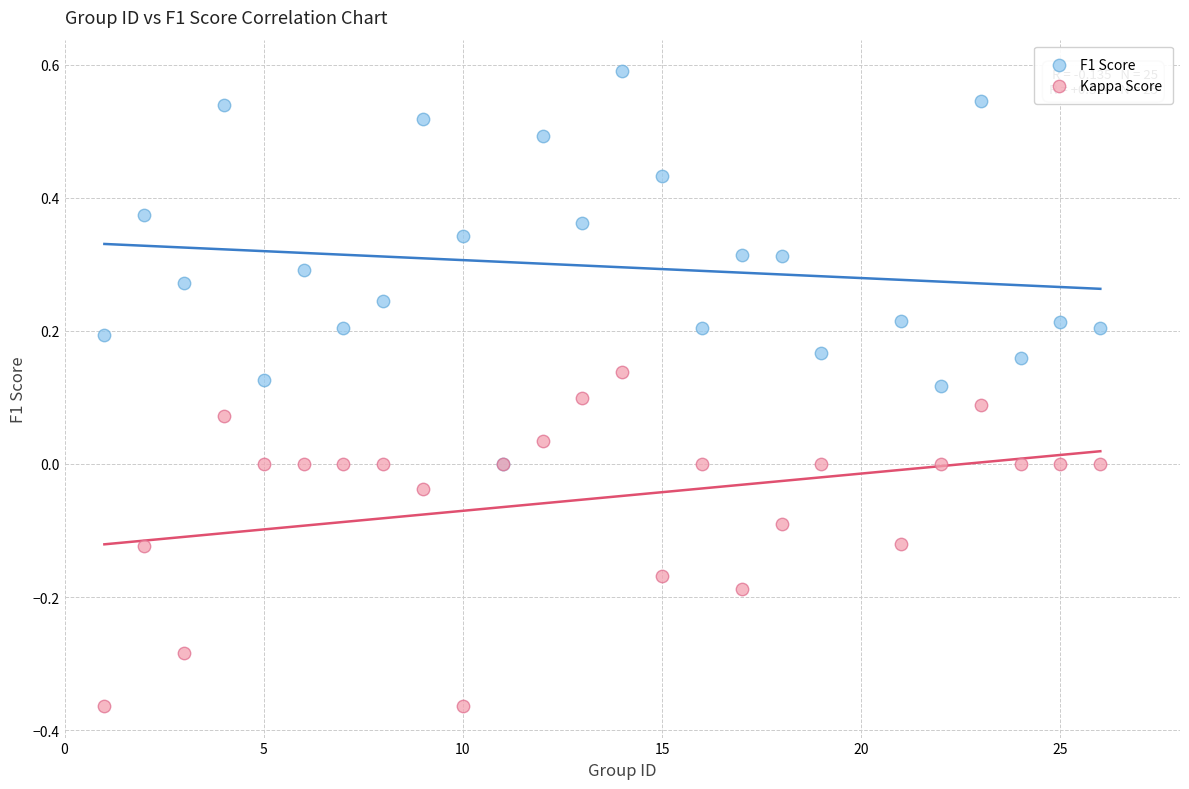

What are all the series names shown in the legend?

F1 Score, Kappa Score